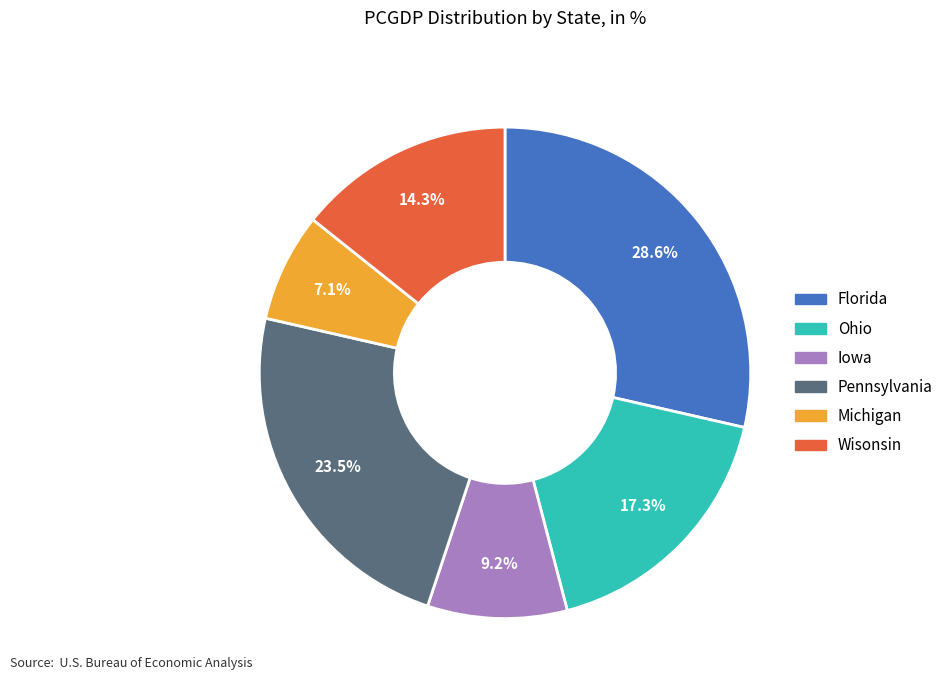

Which slice is the smallest?

Michigan